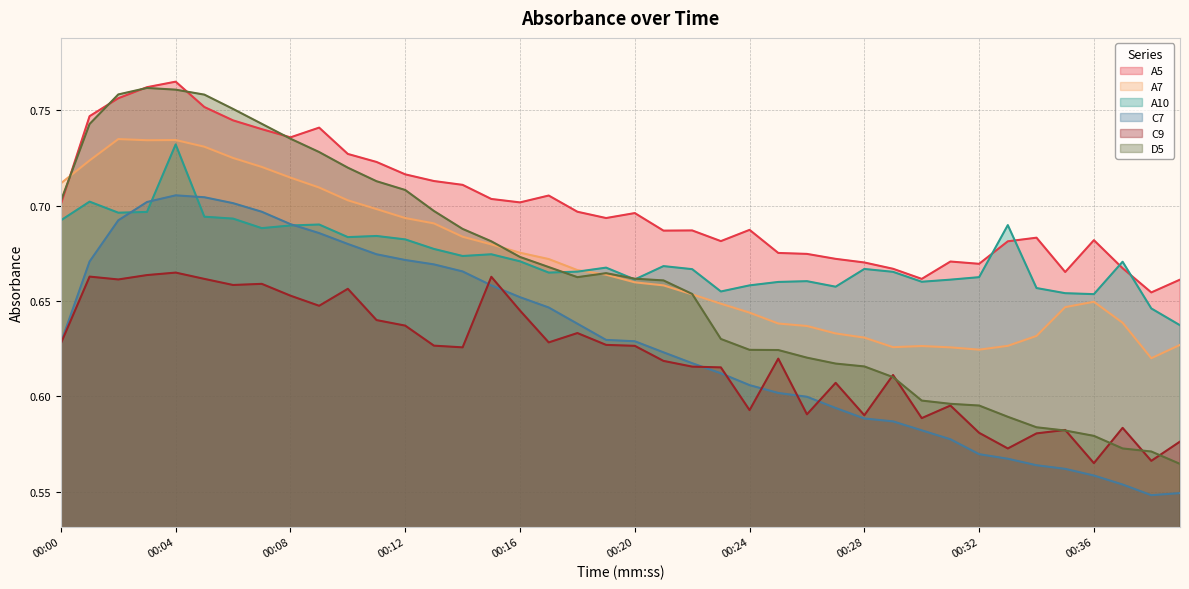

What is the difference between the maximum and minimum values in the D5 series?

0.2